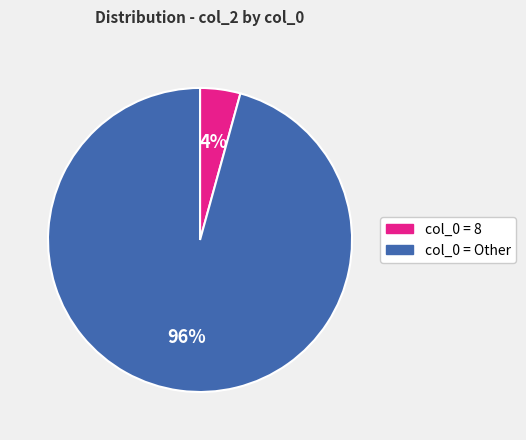

To the nearest percent, what is the average slice percentage?

50%